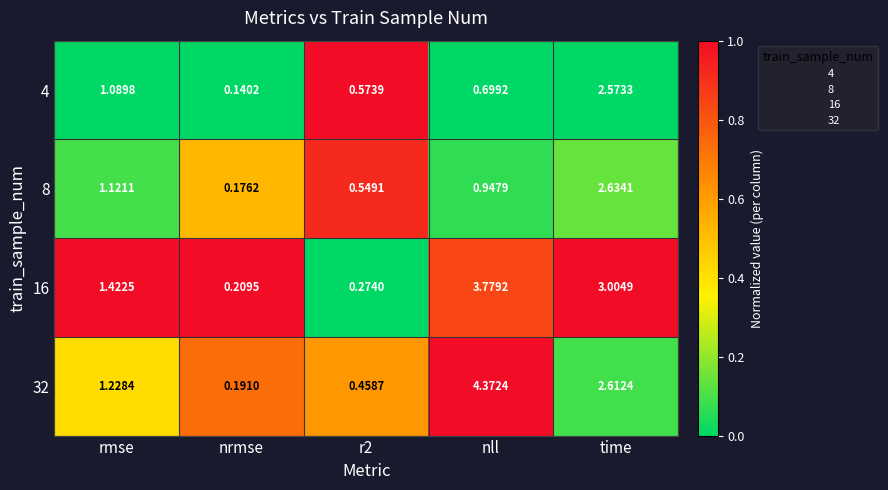

At which label does 4 reach its minimum?

nrmse